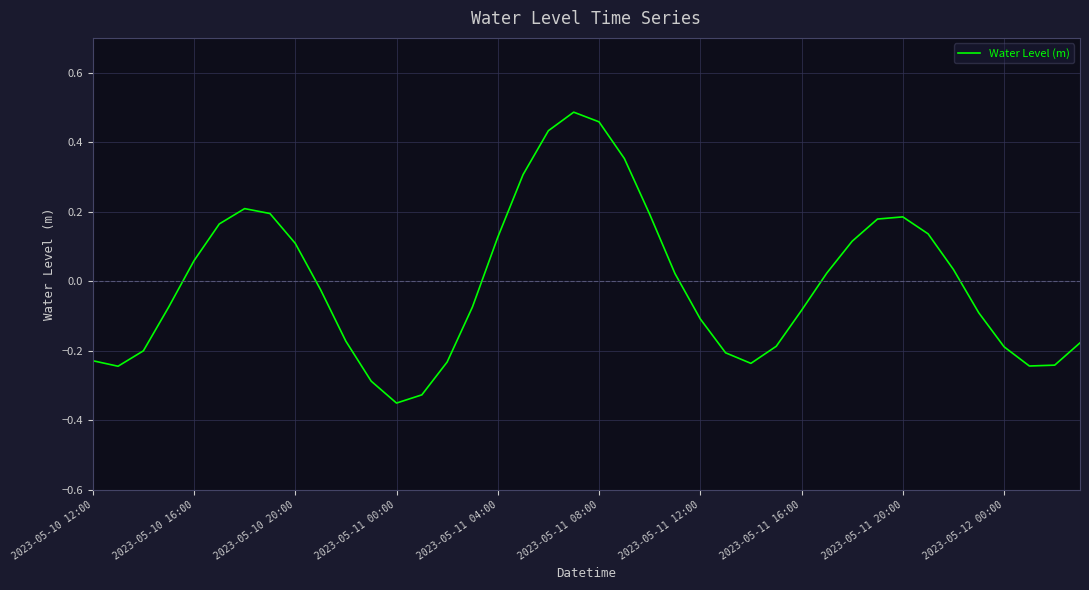

Is it true that the value at 2023-05-11 12:00 is -0.1?

True